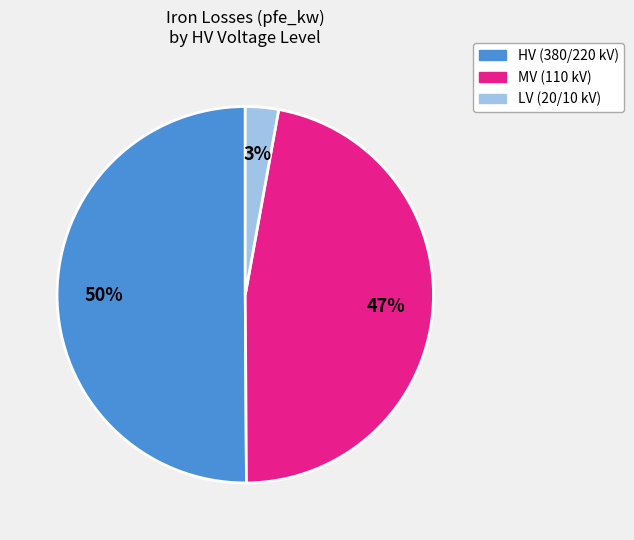

To the nearest percent, what is the difference between the largest and smallest slice percentages?

47%